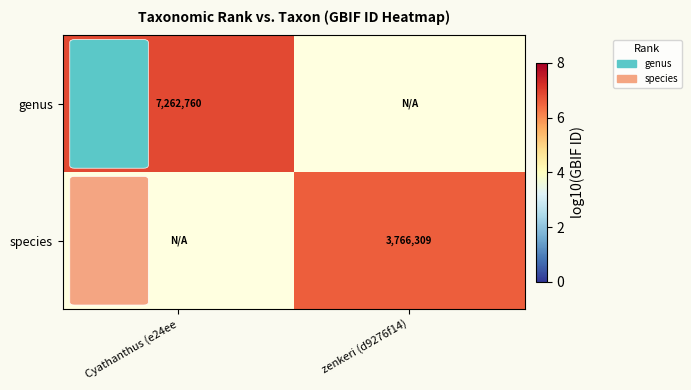

Is the value of species at zenkeri (d9276f14) greater than the value of genus at Cyathanthus (e24ee?

No